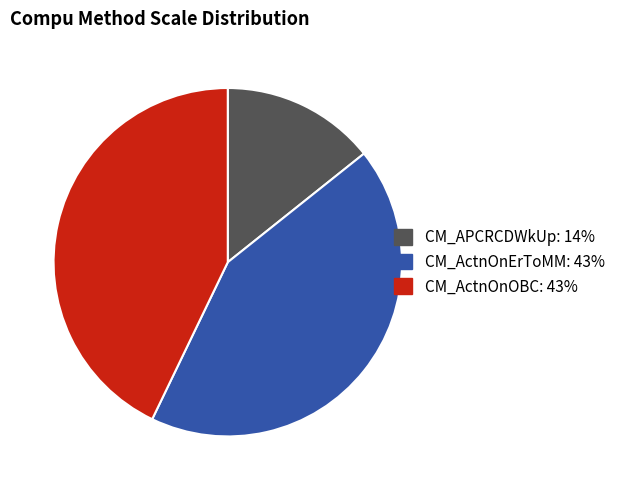

Which category has the smallest portion of the pie?

CM_APCRCDWkUp